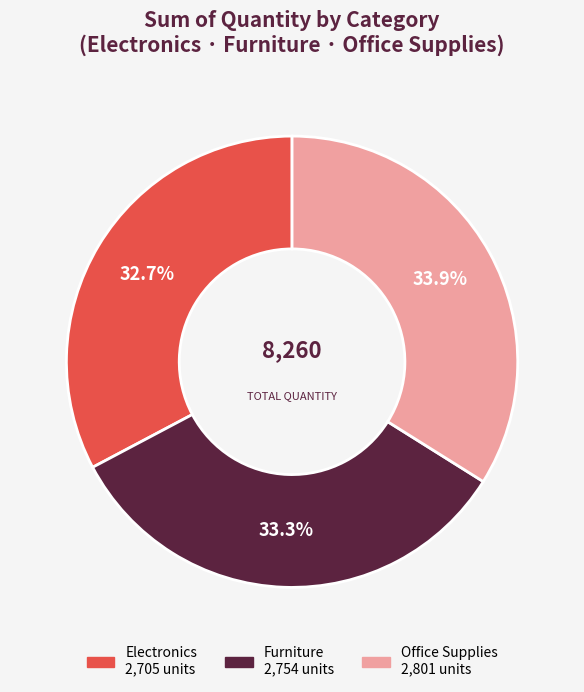

To the nearest percent, what is the difference between the Office Supplies and Furniture slice percentages?

1%